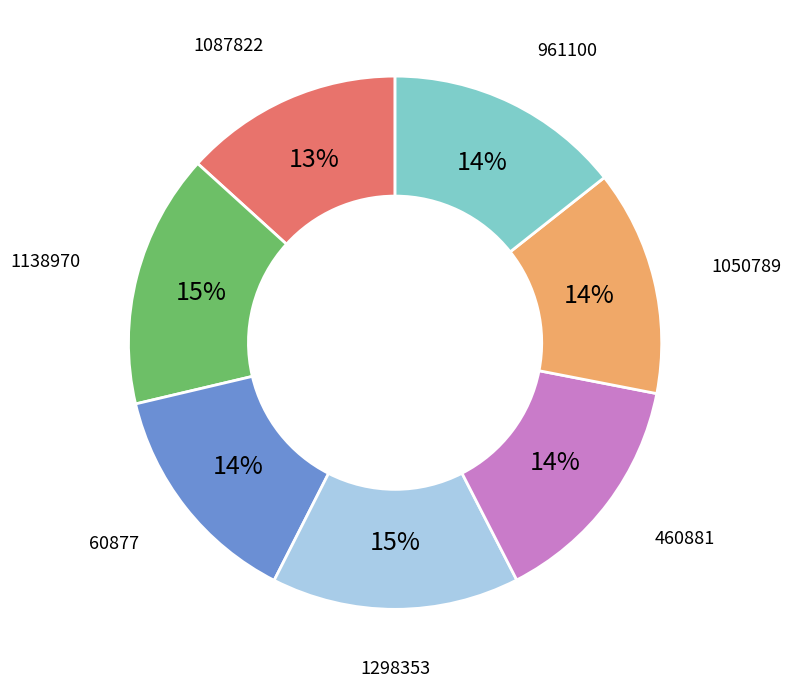

To the nearest percent, what is the difference between the largest and smallest slice percentages?

2%